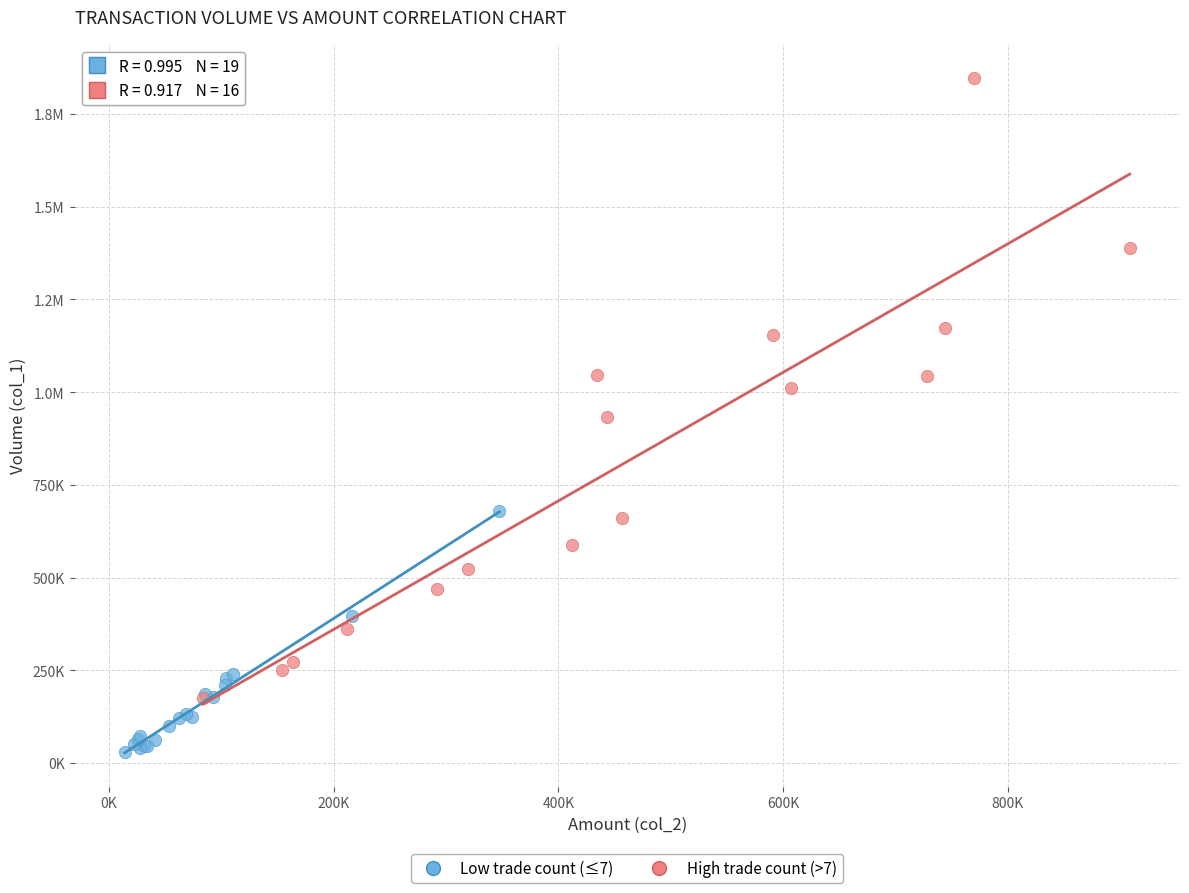

What are all the series names shown in the legend?

Low trade count (≤7), High trade count (>7)